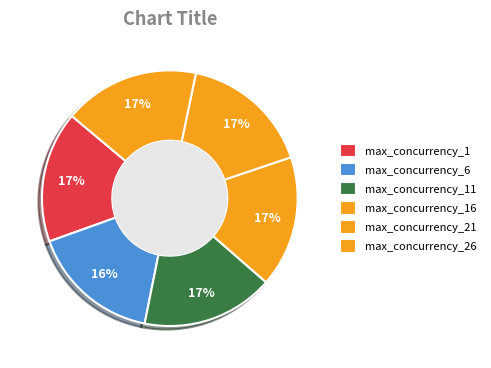

Is there any slice that represents more than half of the pie?

No